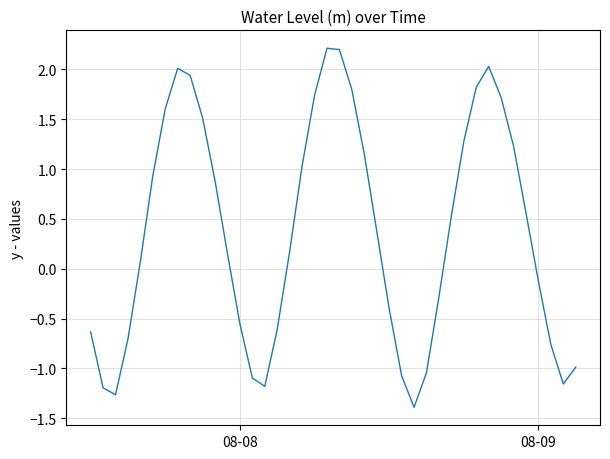

What is the difference between the maximum and minimum values?

3.6